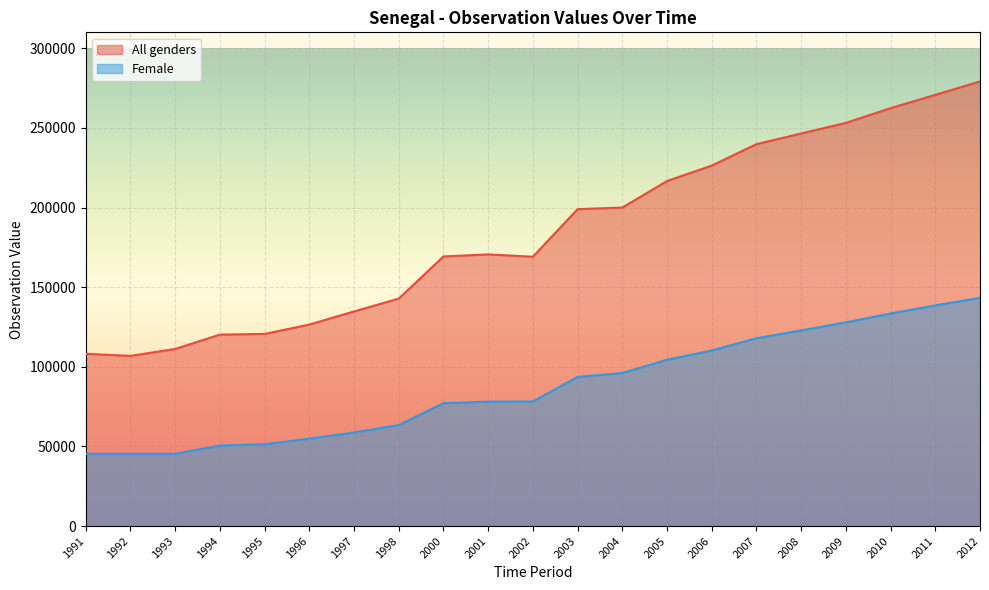

Which series has the largest range (max minus min)?

All genders